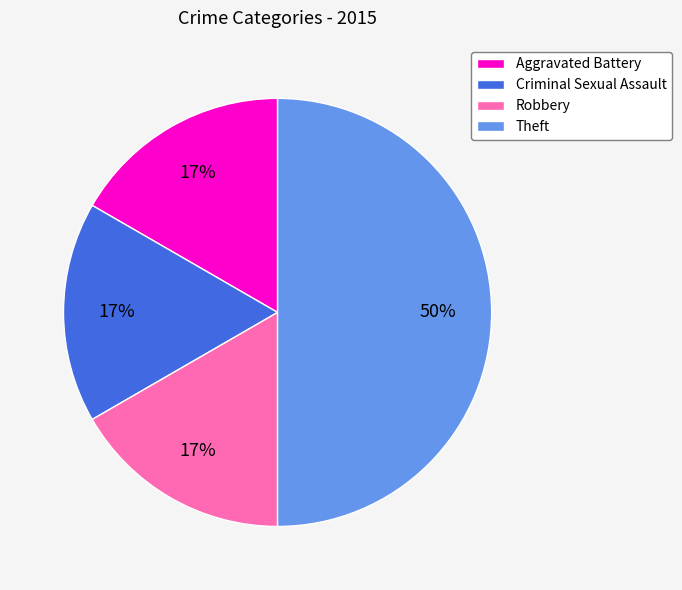

Which slice is the largest?

Theft